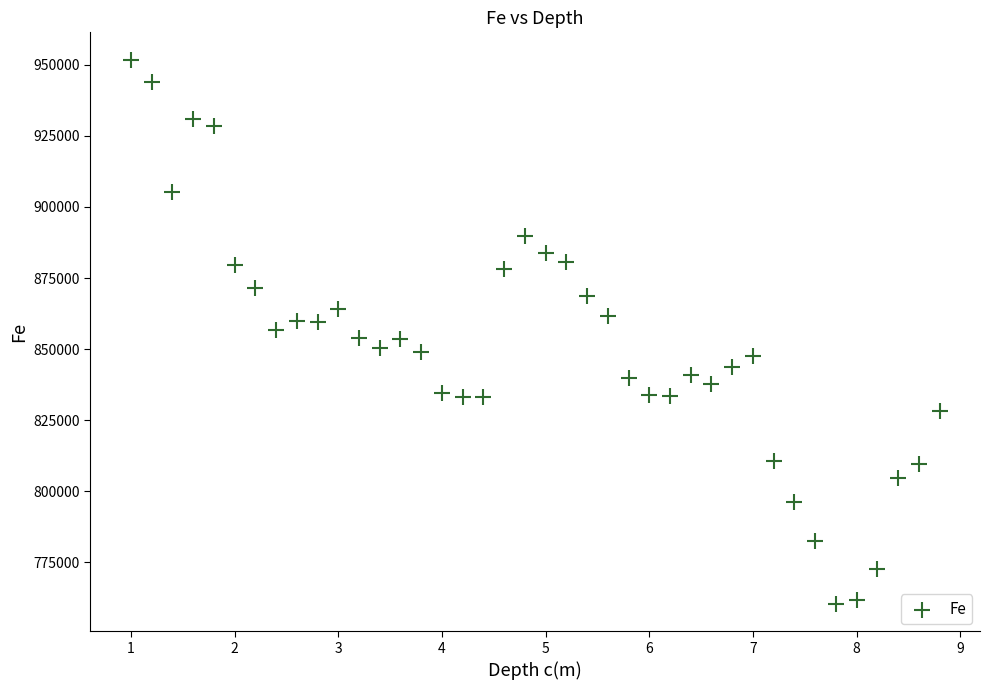

What is the range of Y values (max minus min)?

191673